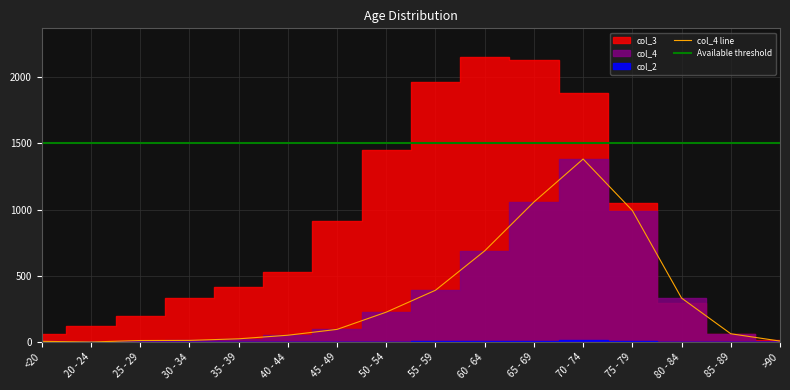

The col_4 line series shows 9 at >90. True or false?

True